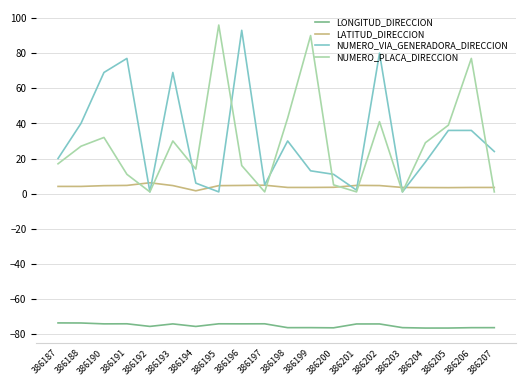

Is it true that LONGITUD_DIRECCION equals -74.1 at 386191?

True